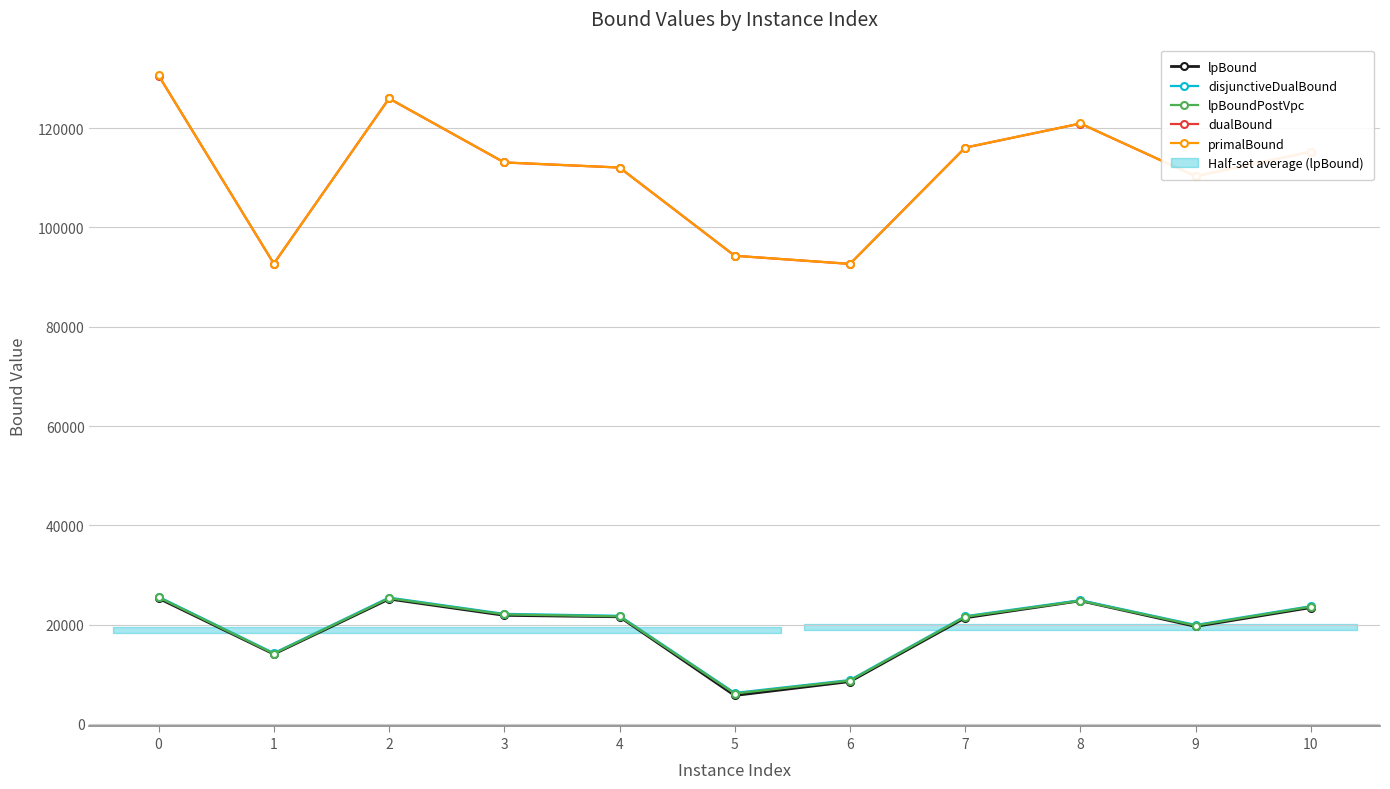

Which series has the largest total across all categories?

primalBound